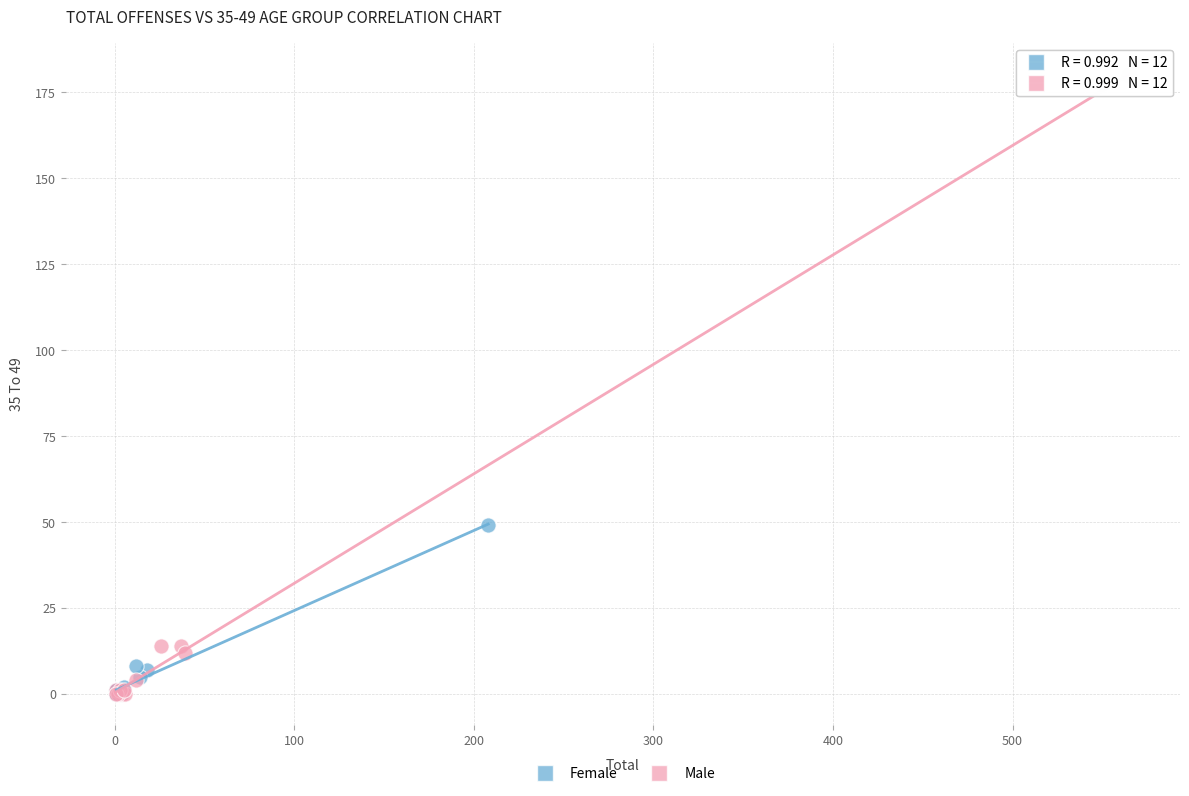

Which series reaches the maximum Y coordinate?

Male